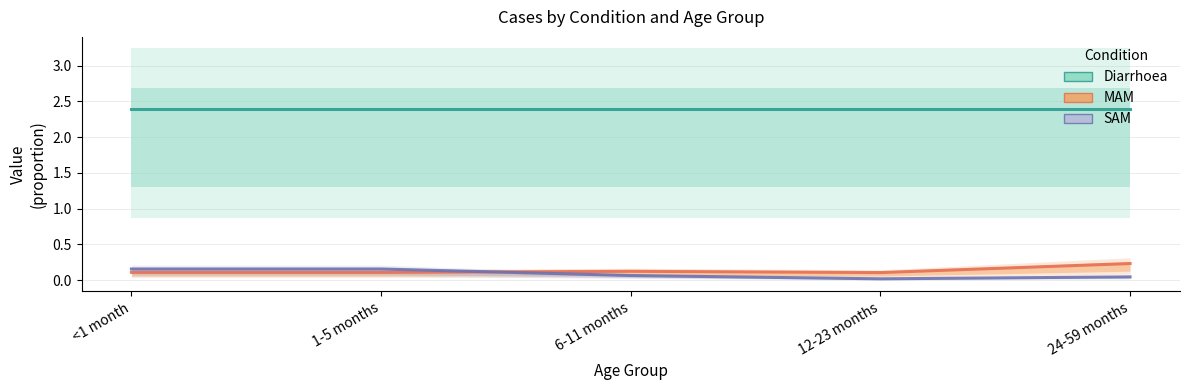

The SAM series shows 0.0 at 12-23 months. True or false?

True